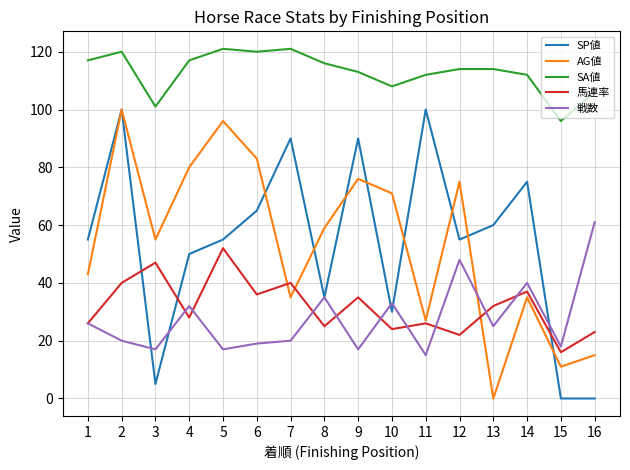

Is it true that 戦数 equals 7 at 15?

False